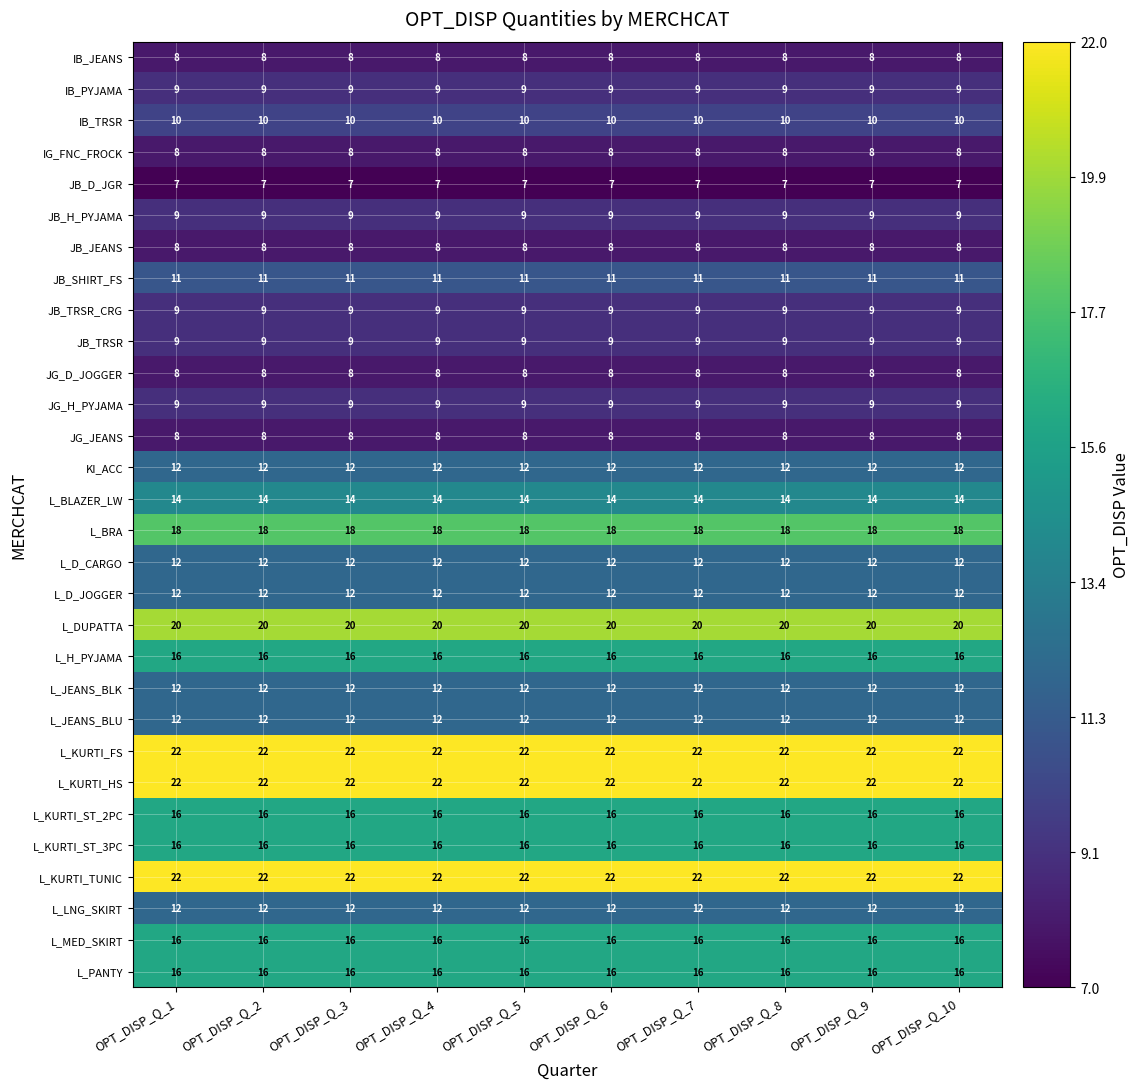

At how many categories does at least one series exceed 17?

10